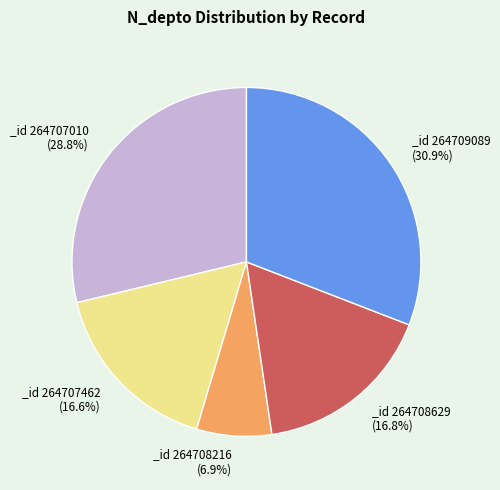

How many segments does this pie chart have?

5